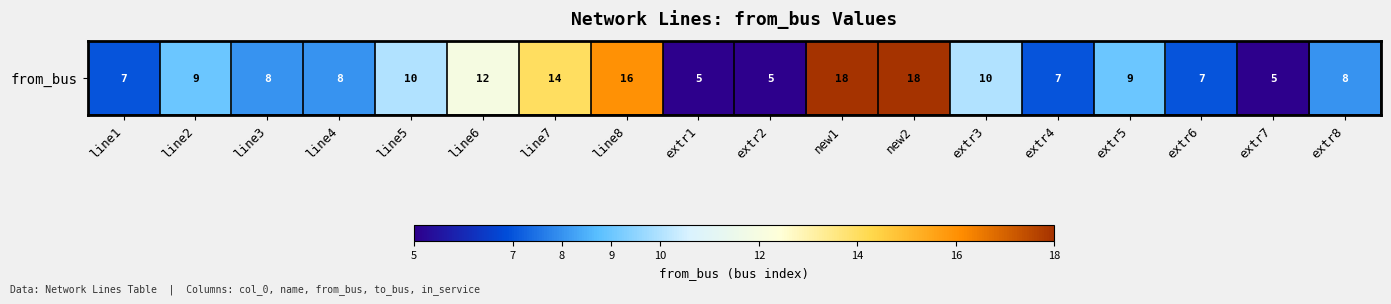

True or false: the data shows 9 at line8.

False